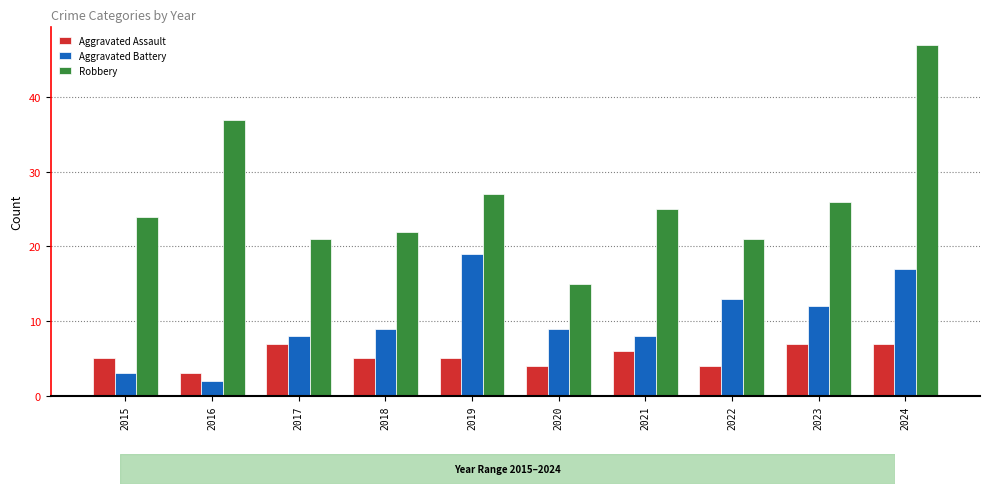

Which category has the lowest value across all series?

2016